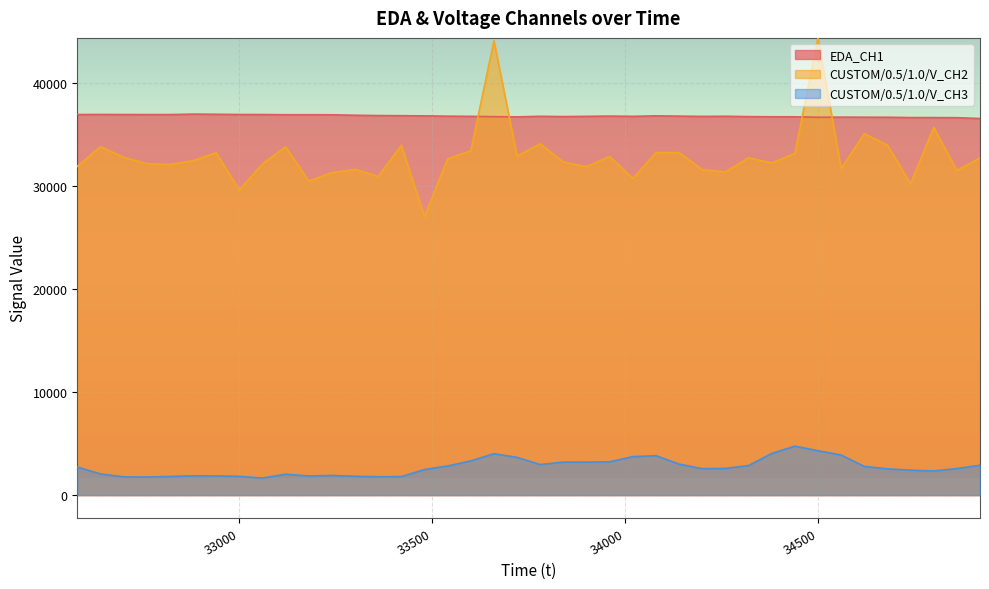

At which category does the chart reach its minimum across all series?

33060